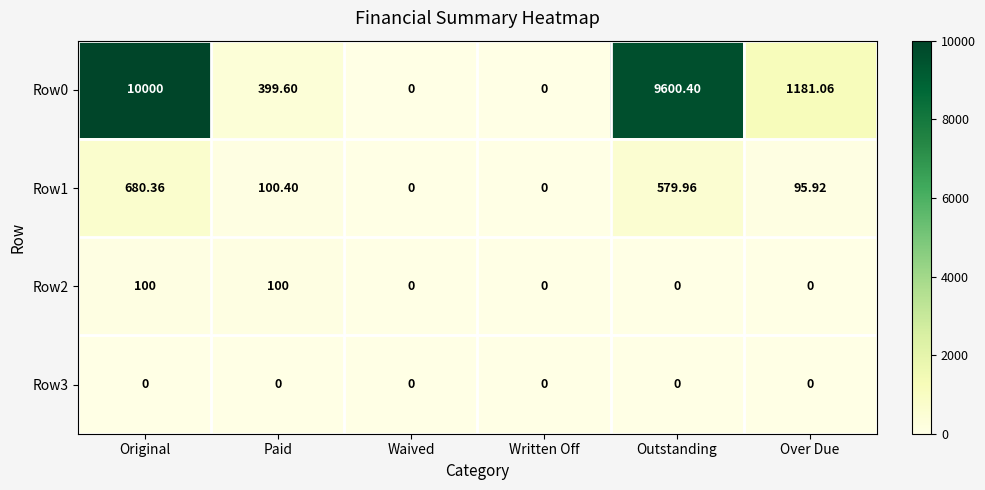

At which category is the sum across all series the highest?

Original